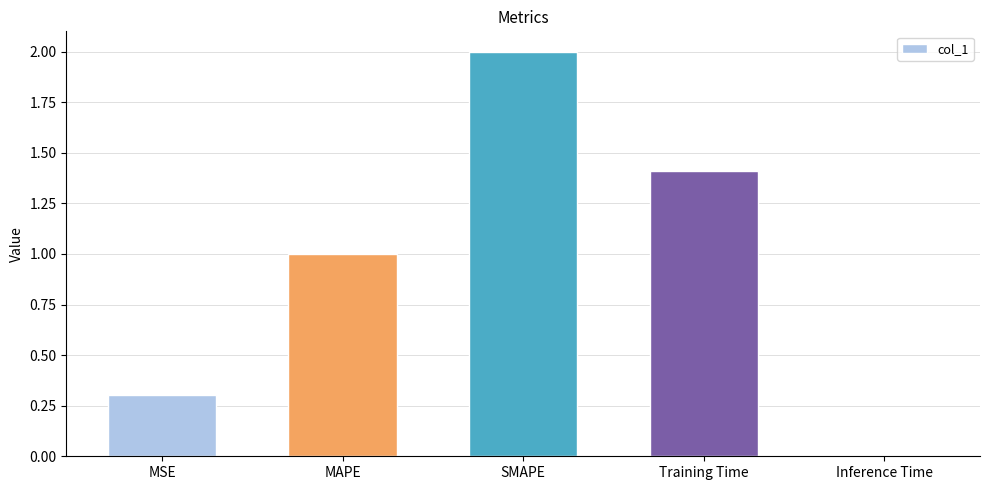

The value at MAPE is 0.4. True or false?

False